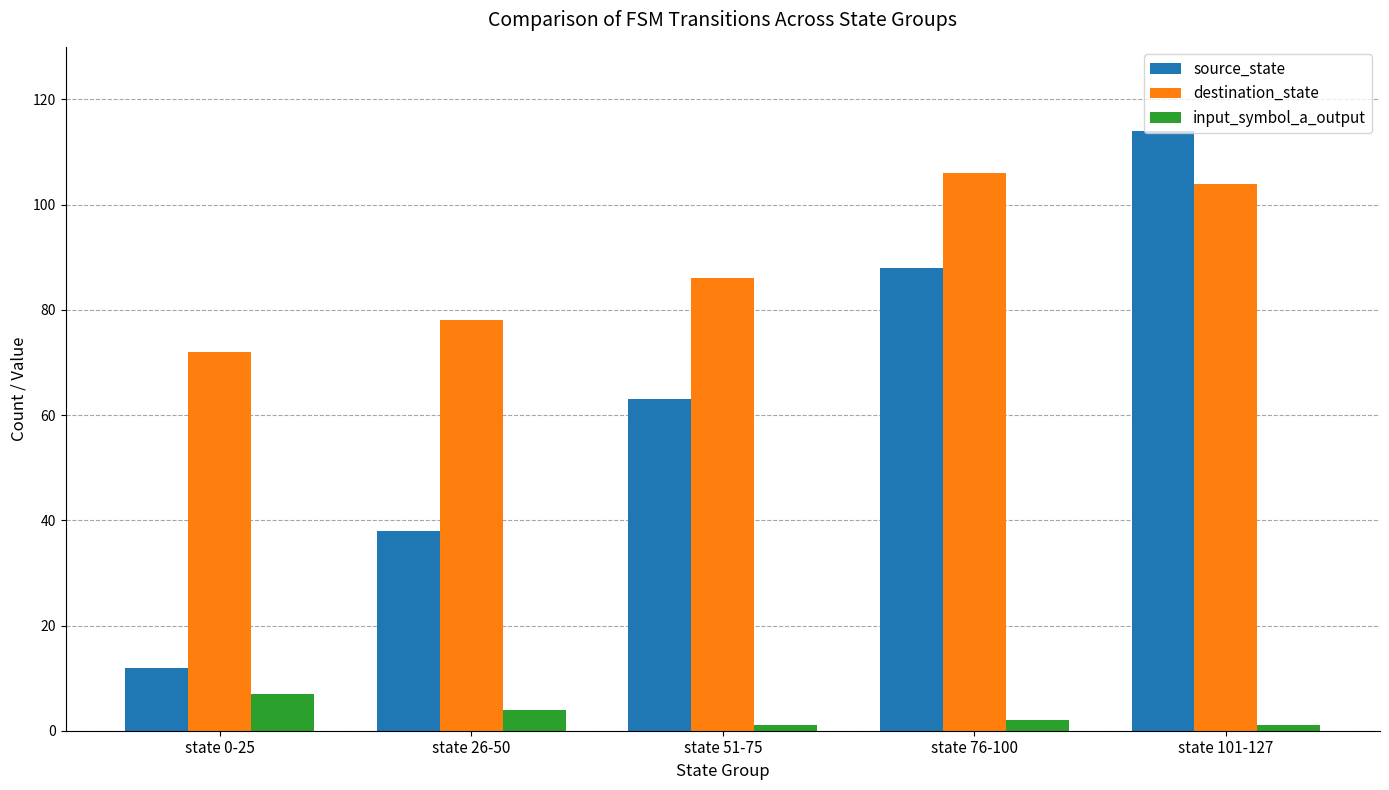

What position from the left is state 51-75?

3